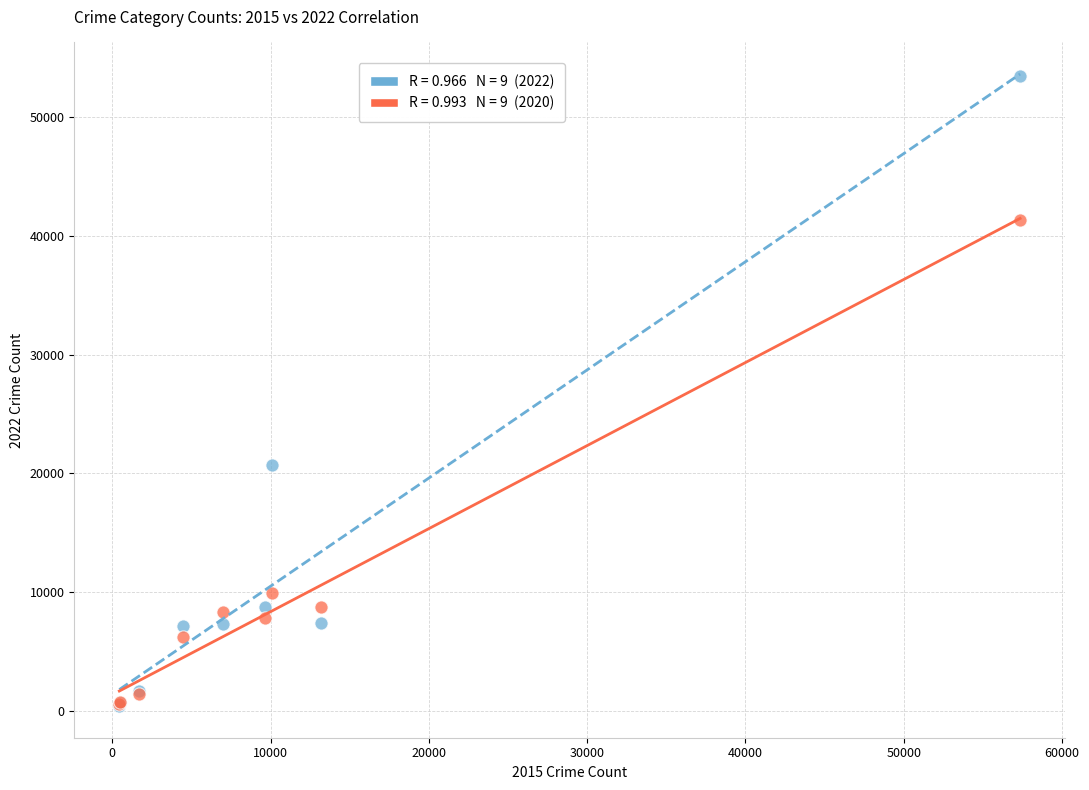

Across all series, what Y value is closest to 26918?

20740